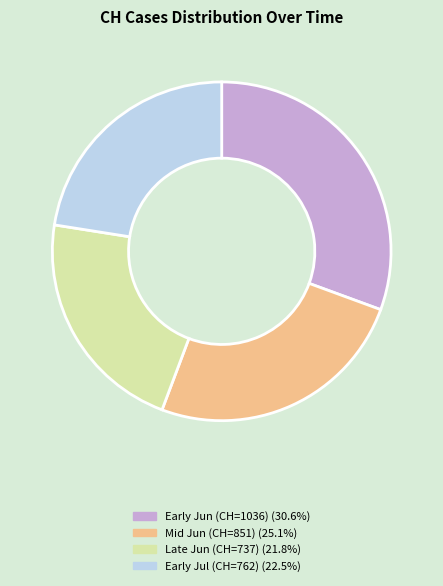

Is there any slice that represents more than half of the pie?

No